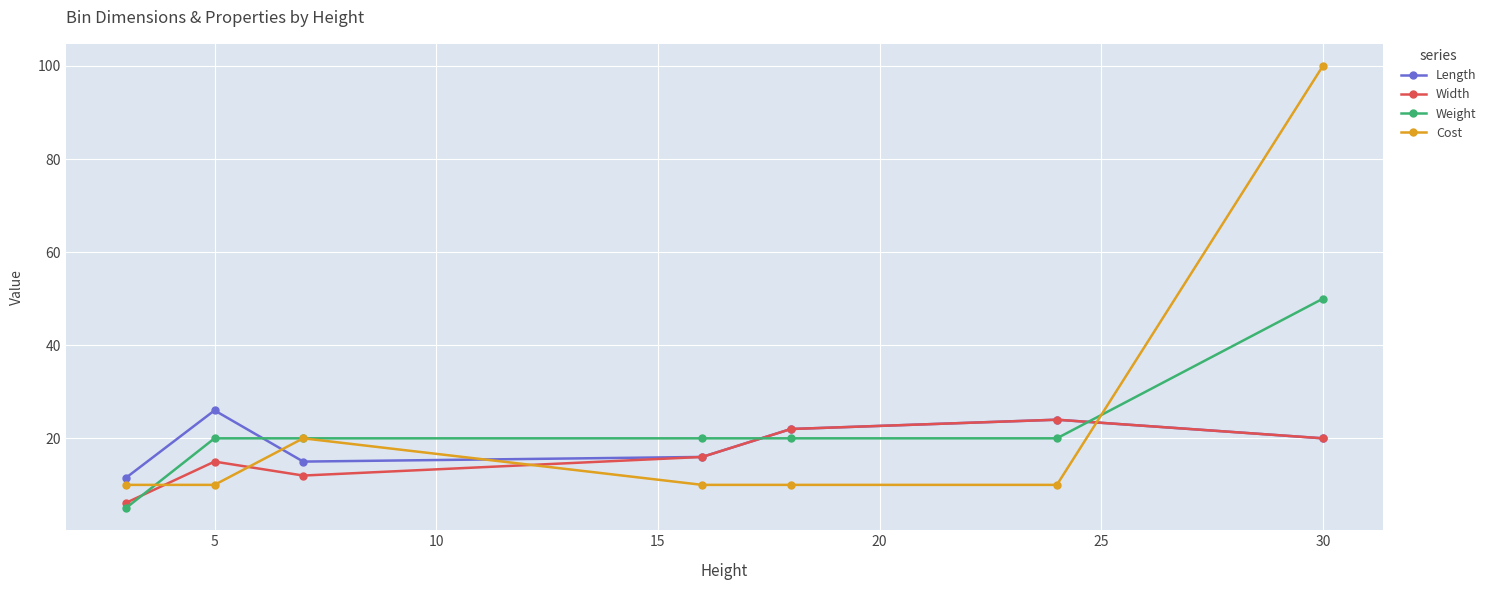

True or false: Length and Weight cross at least once.

True